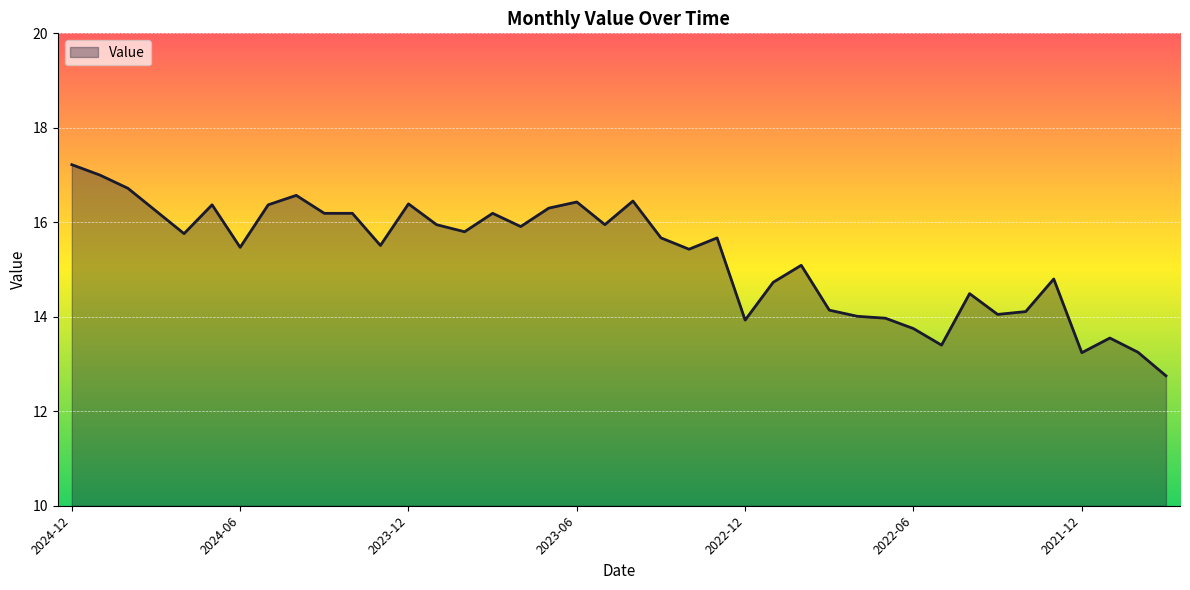

What is the difference between the maximum and minimum values?

4.5